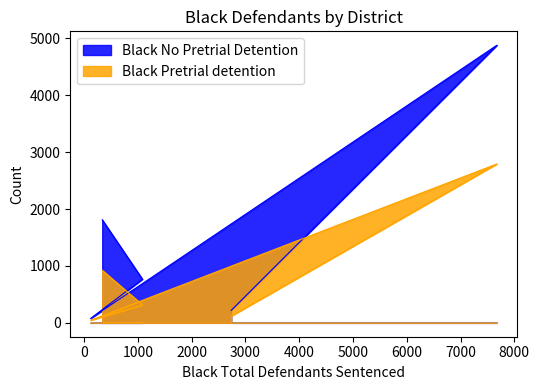

Between 1085 and 2736, which series saw the biggest shift?

Black No Pretrial Detention